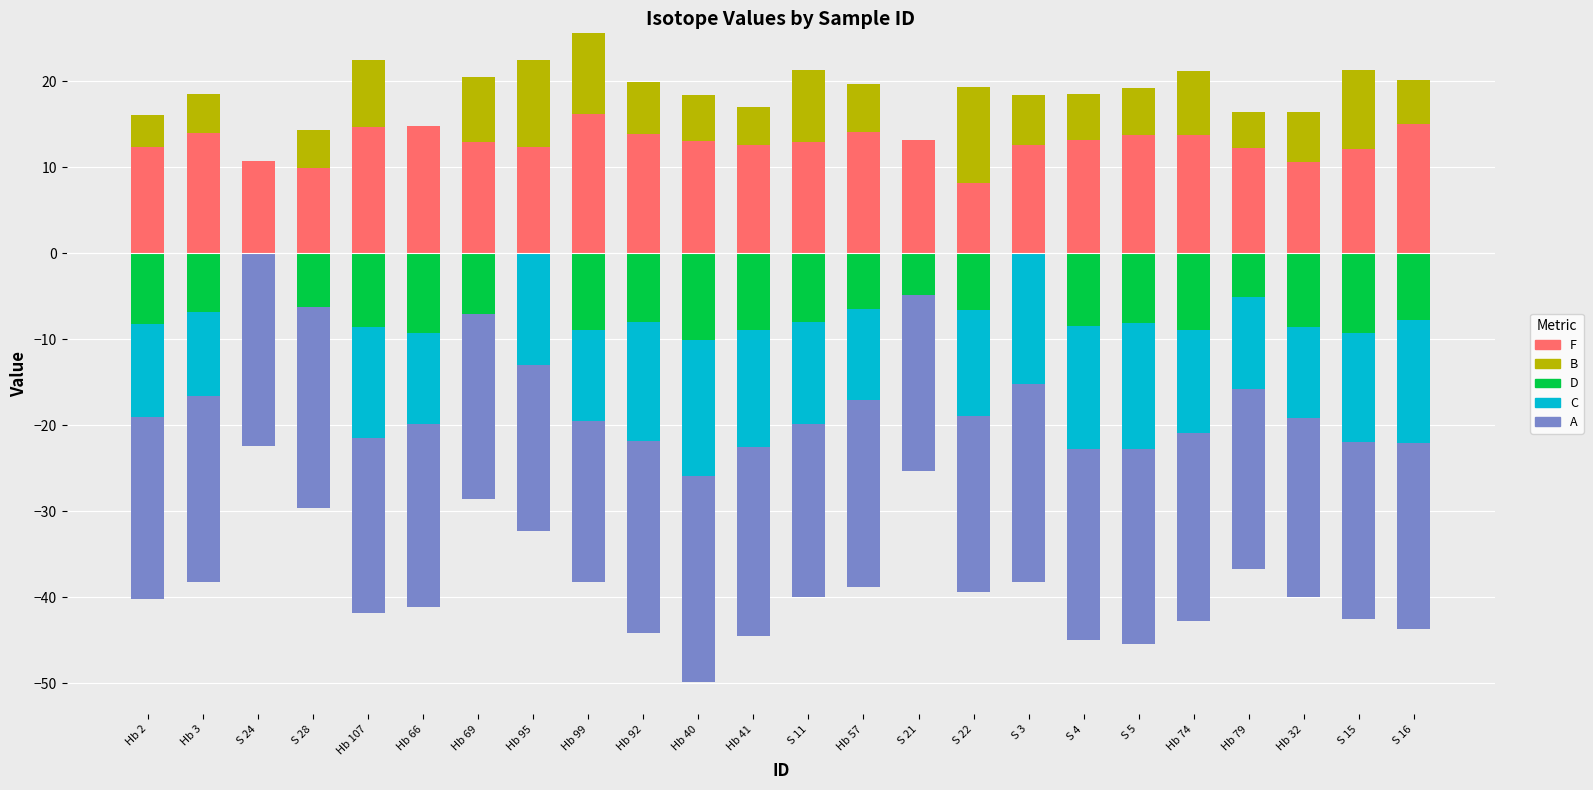

Where does the B series first go above 5?

Hb 107